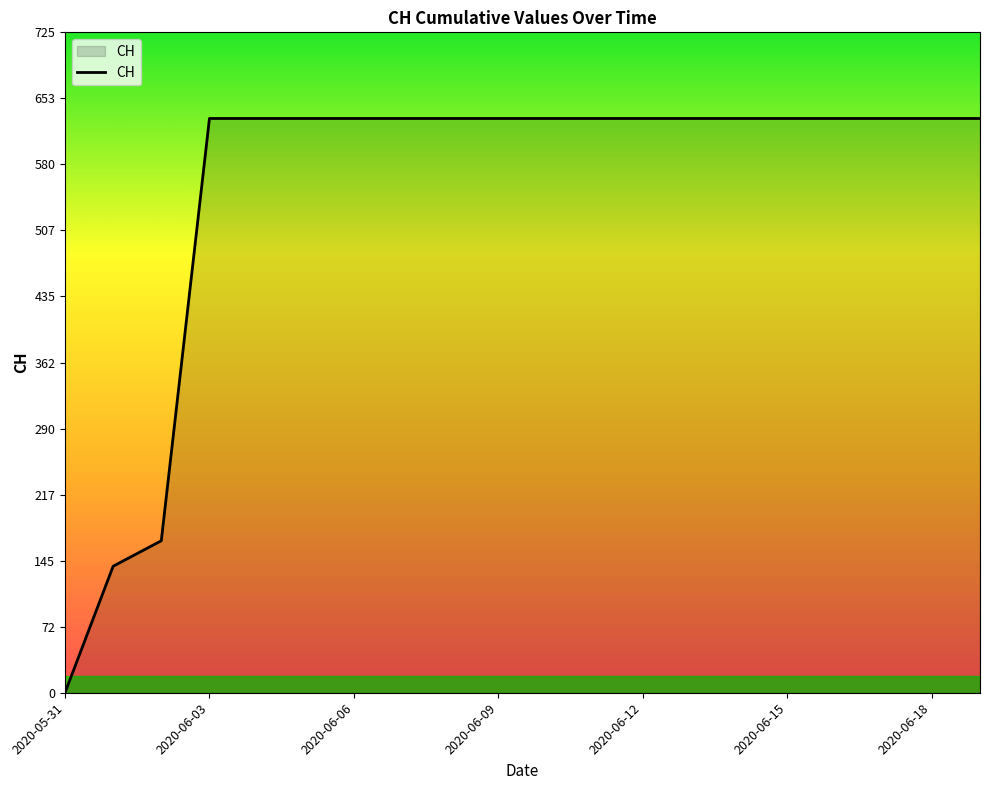

What is the difference between the maximum and minimum values?

631